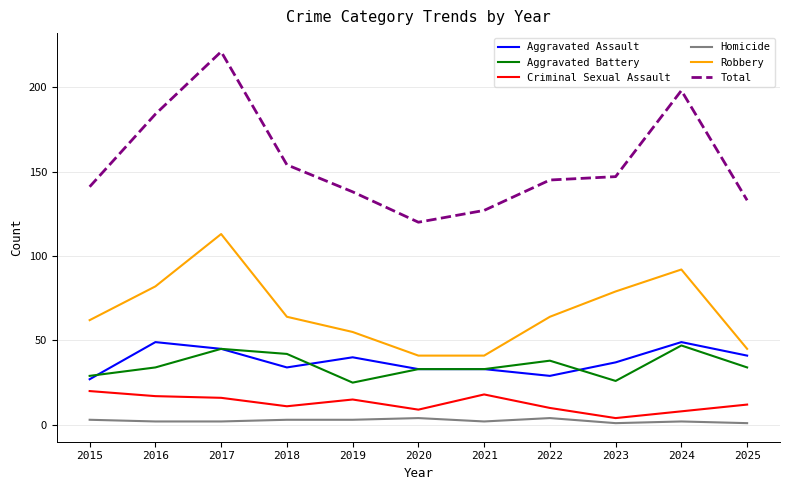

True or false: Aggravated Assault and Criminal Sexual Assault cross at least once.

False